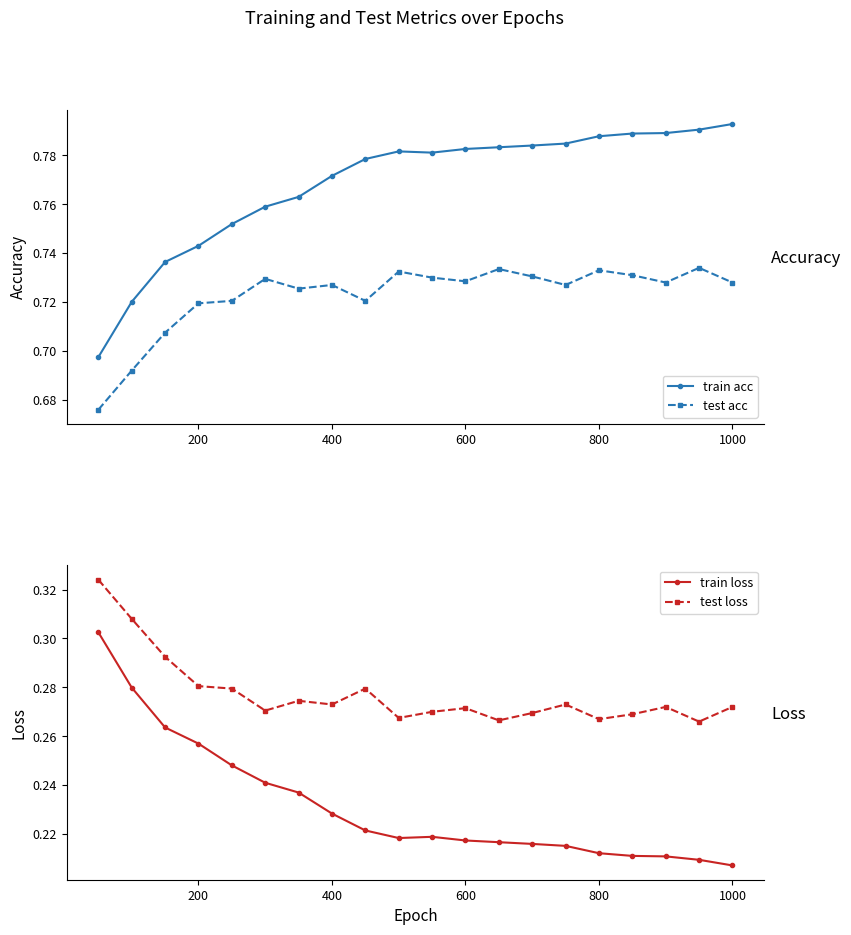

How many test acc values are between 0 and 1?

20